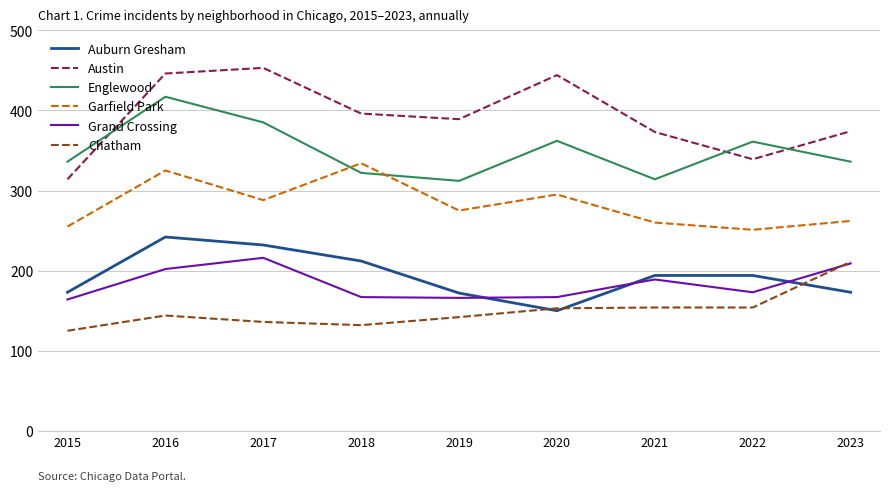

At which category is the sum across all series the highest?

2016